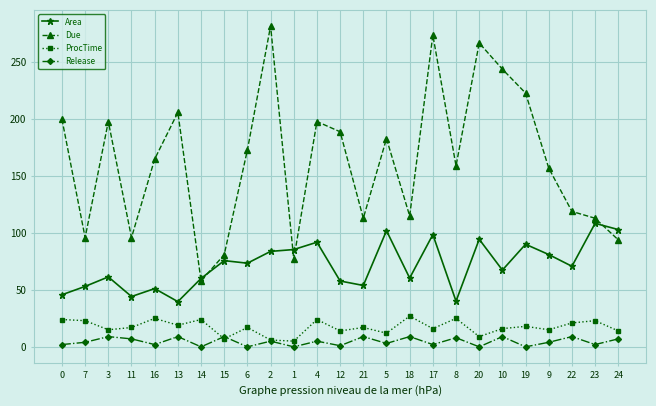

Which series has the largest range (max minus min)?

Due